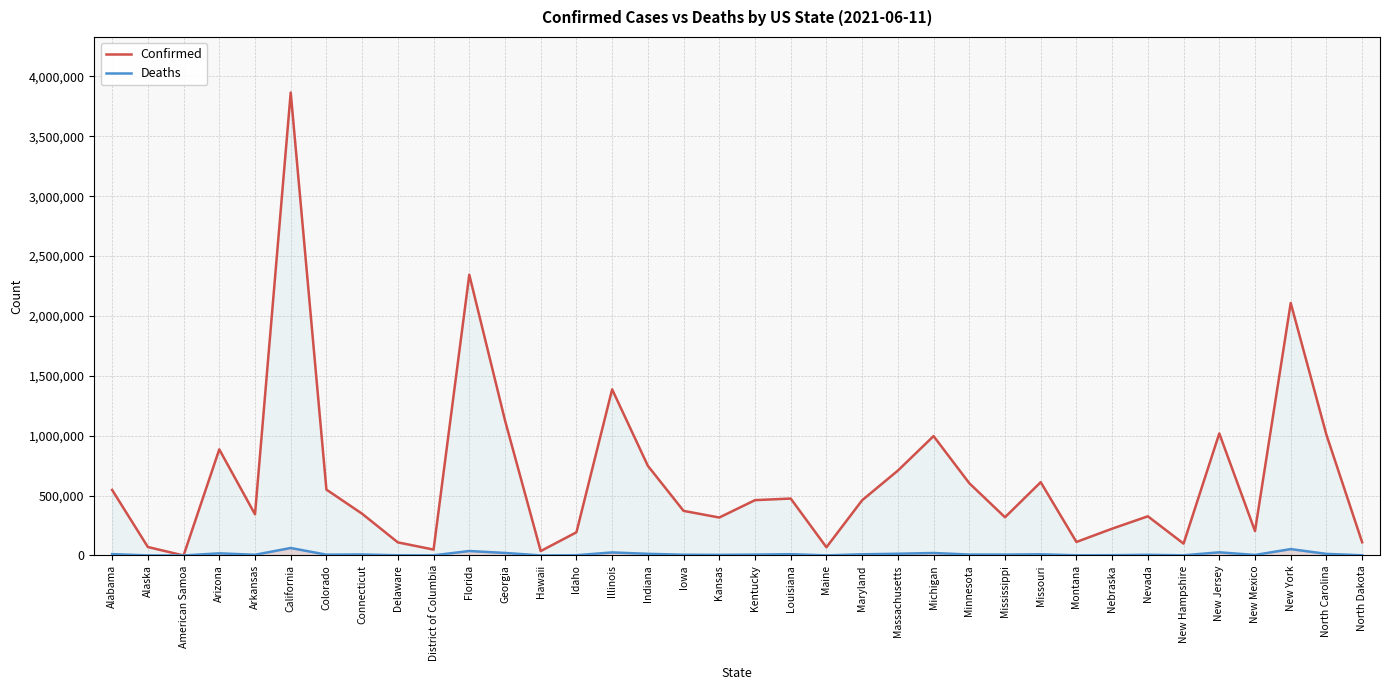

What are all the series names shown in the legend?

Confirmed, Deaths